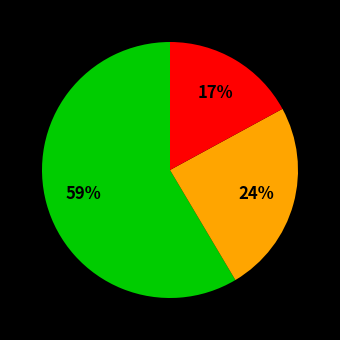

Does any single category account for the majority?

Yes